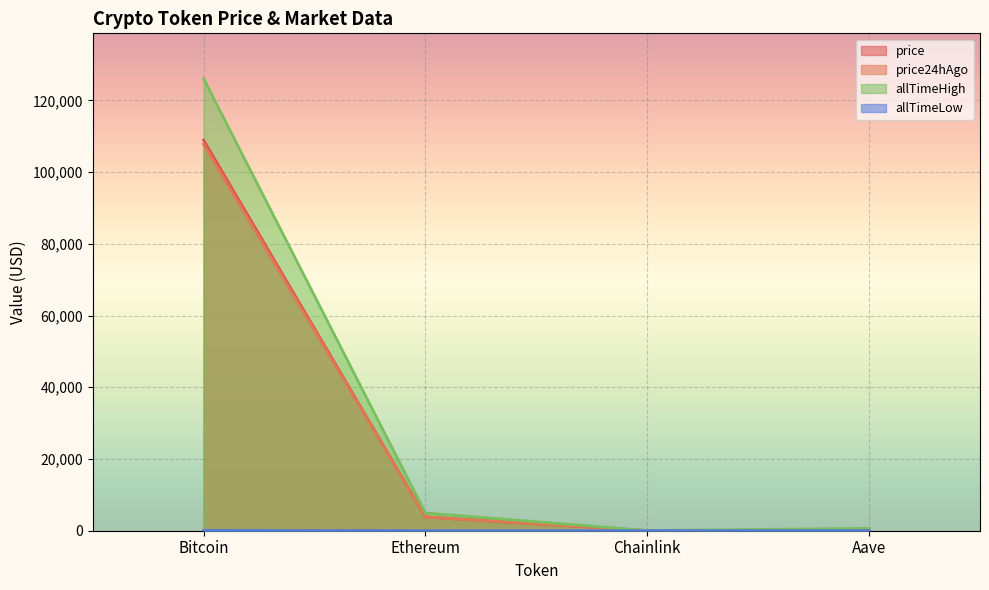

At which category is the sum across all series the highest?

Bitcoin